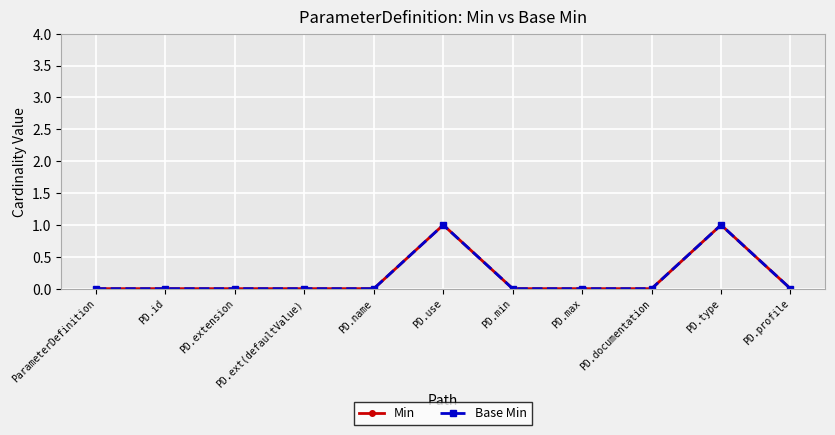

Which category has the highest value in the Base Min series?

PD.use